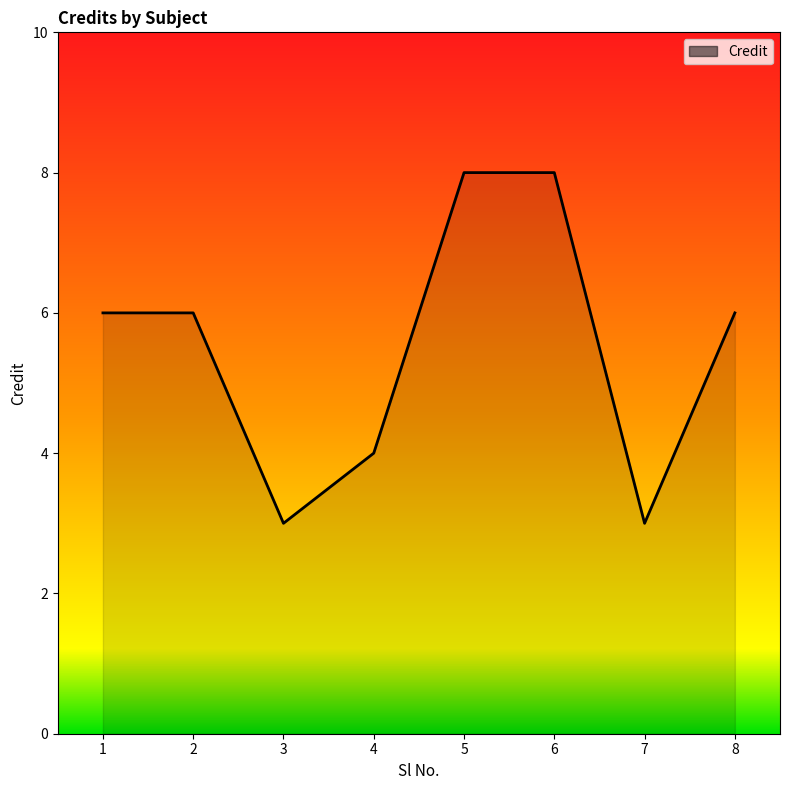

What is the sum of the values at 1 and 6?

14